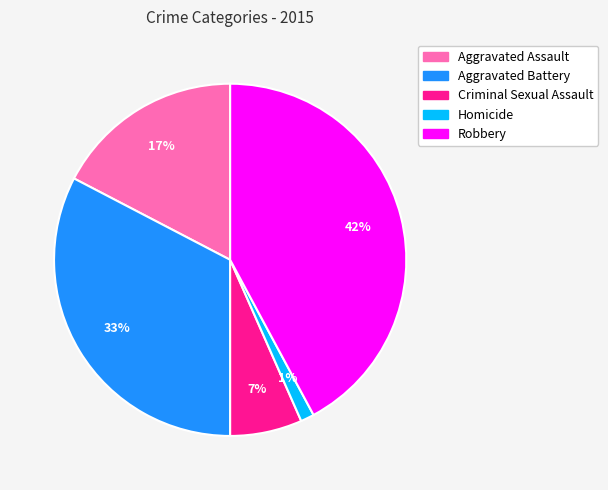

How many slices are in this pie chart?

5